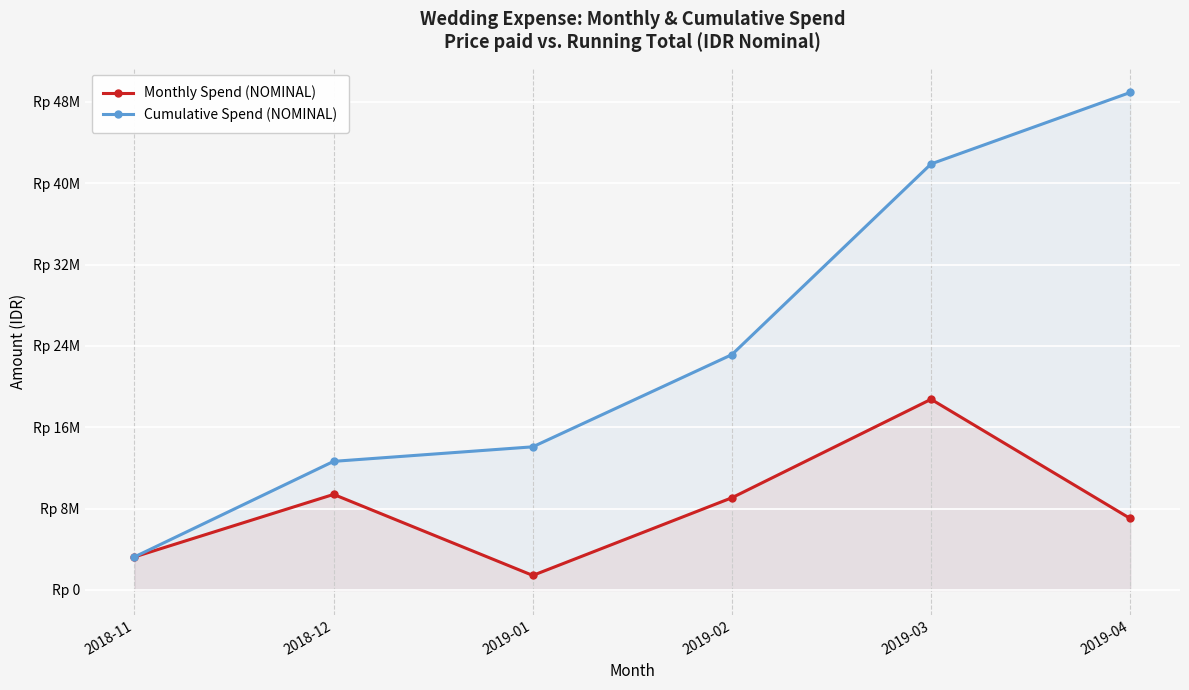

Read the Cumulative Spend (NOMINAL) value at 2019-03, to the nearest 50.

41892050